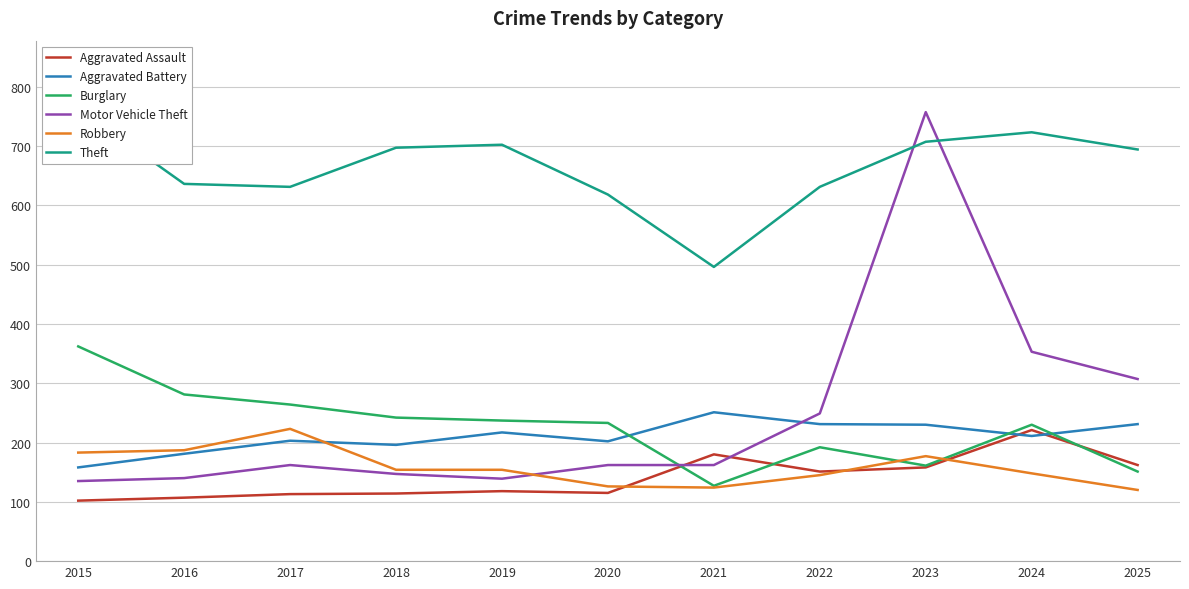

Rank the categories by Burglary value from highest to lowest.

2015, 2016, 2017, 2018, 2019, 2020, 2024, 2022, 2023, 2025, 2021